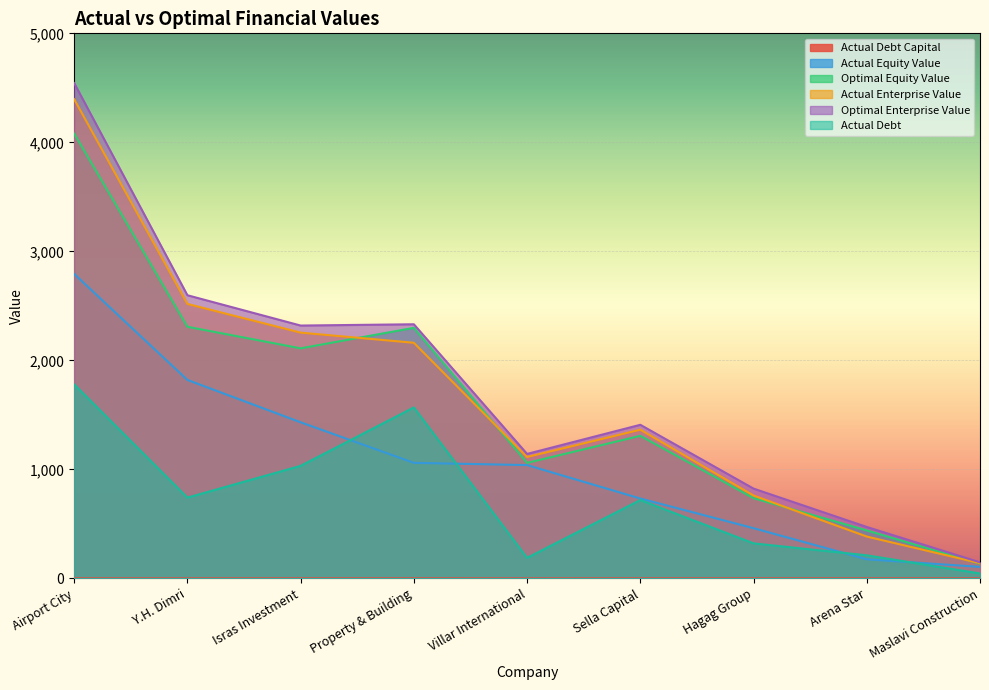

Does the chart display data point markers on the line(s)?

No